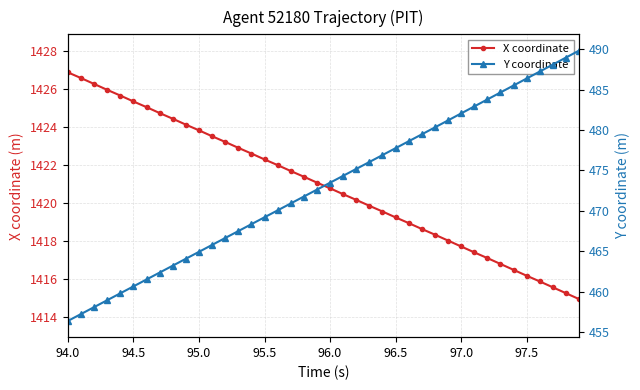

Which series has the largest total across all categories?

X coordinate